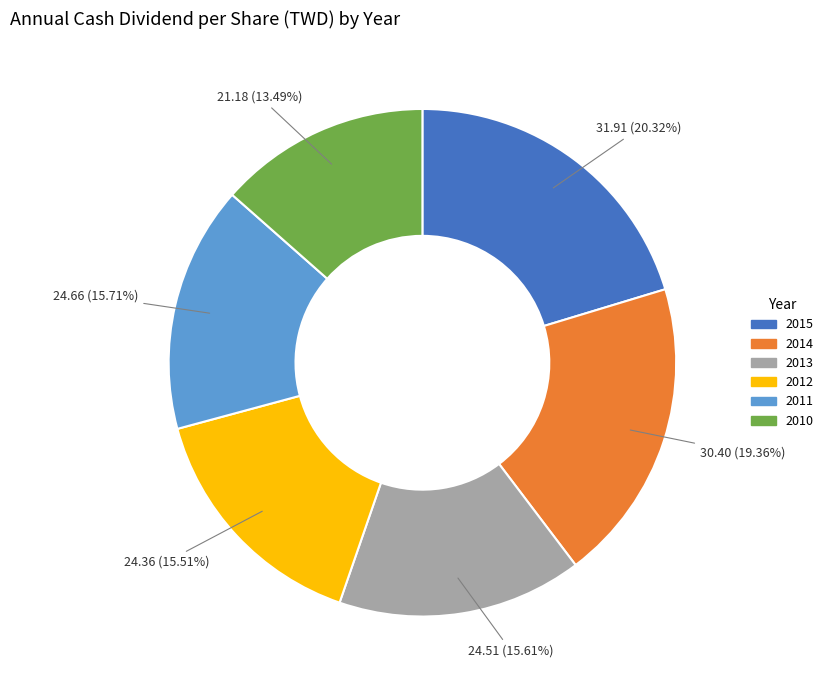

To the nearest percent, what is the combined percentage of 2013 and 2011?

31%